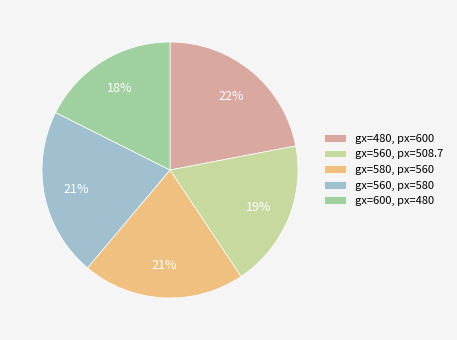

To the nearest percent, what is the average slice percentage?

20%